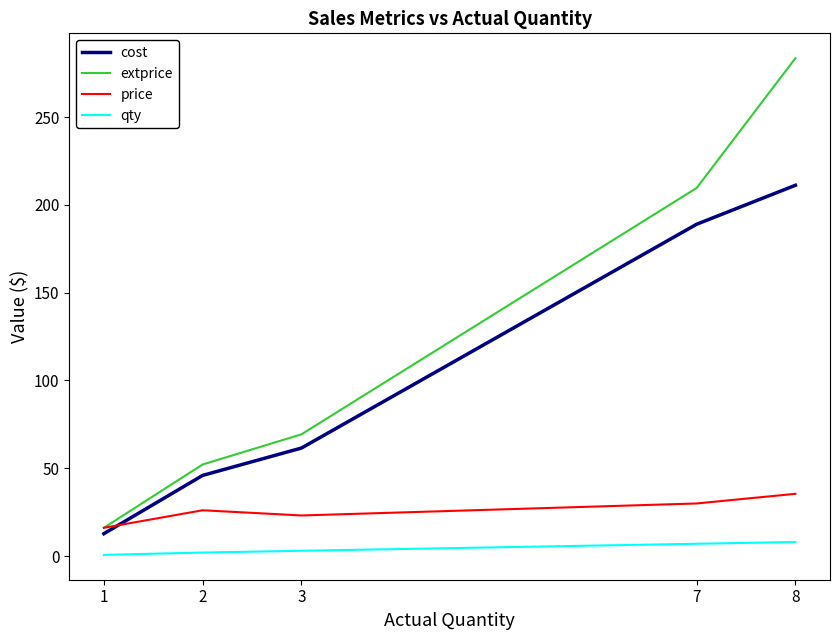

What is the smallest value displayed?

0.7